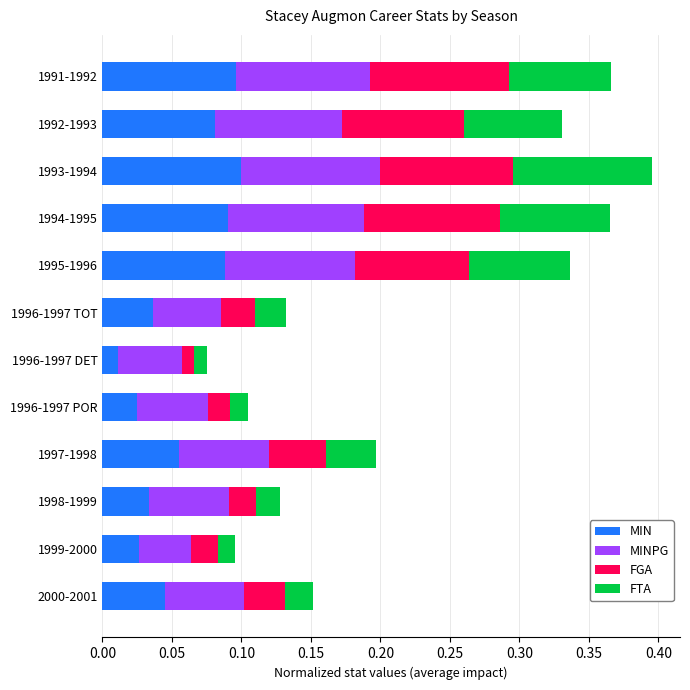

At which label does MIN reach its minimum?

1996-1997 DET